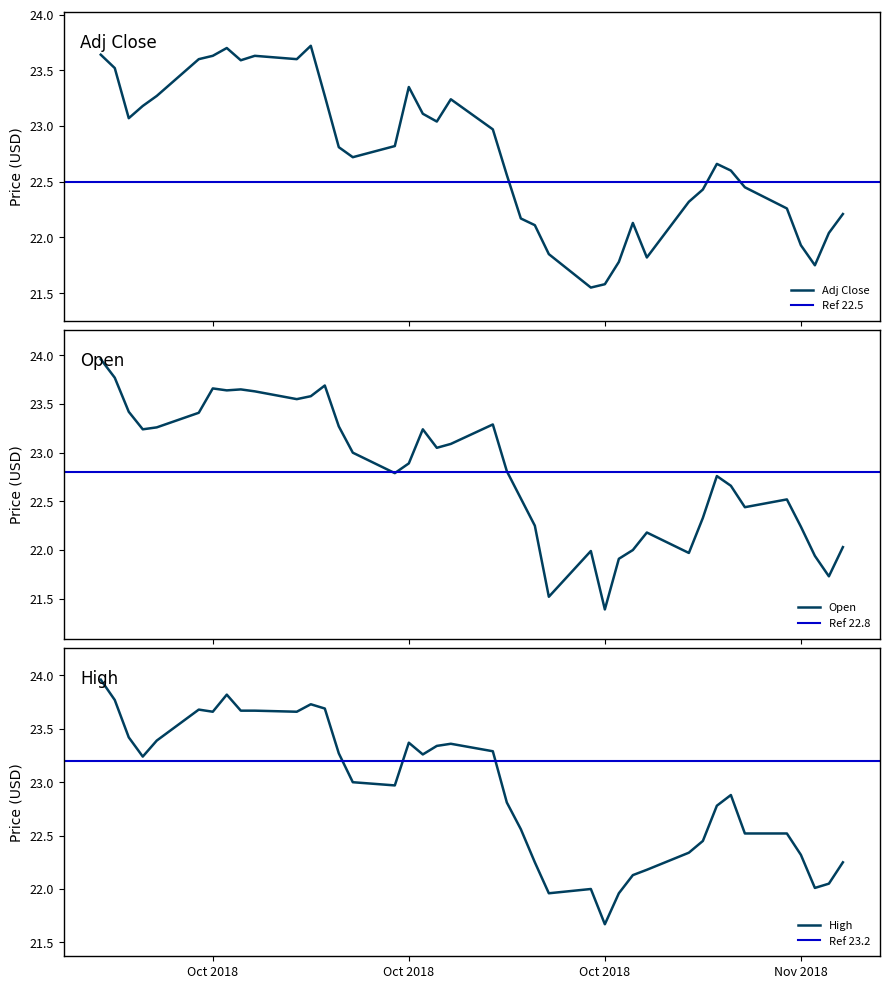

How many interior local peaks does the adjclose series have?

7